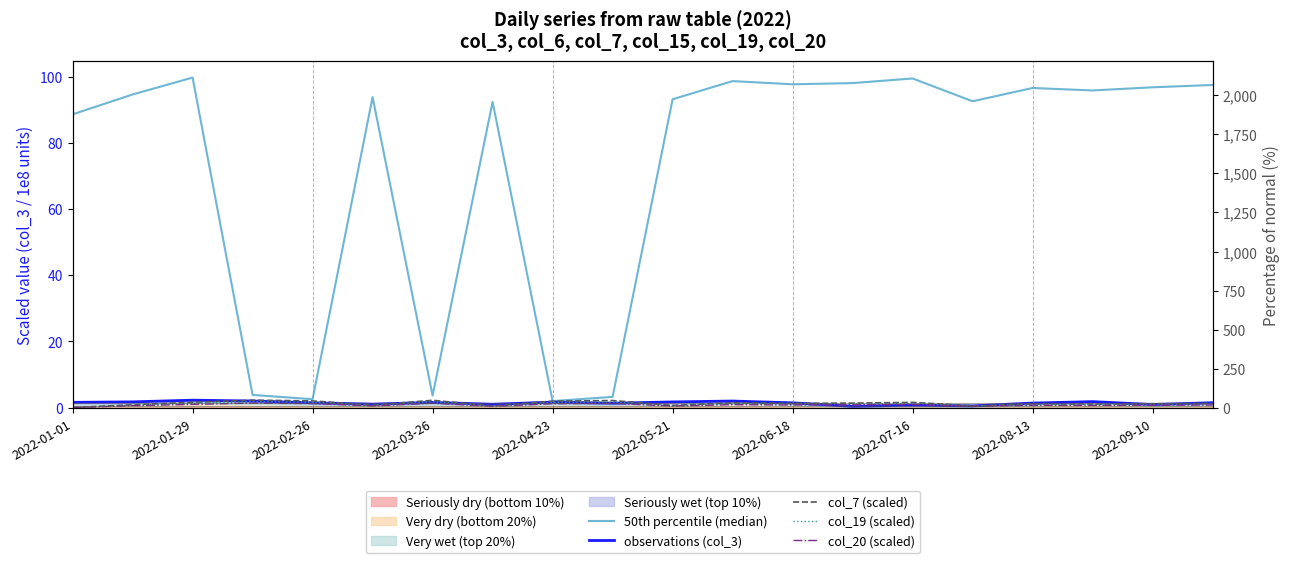

List the series in order of their peak value, lowest first.

col_20 (scaled), col_19 (scaled), observations (col_3), col_7 (scaled), 50th percentile (median)